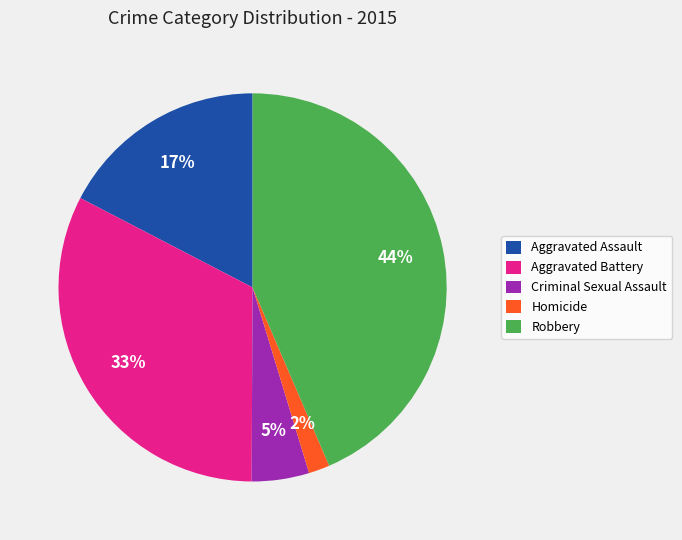

To the nearest percent, what percentage of the pie is Criminal Sexual Assault?

5%